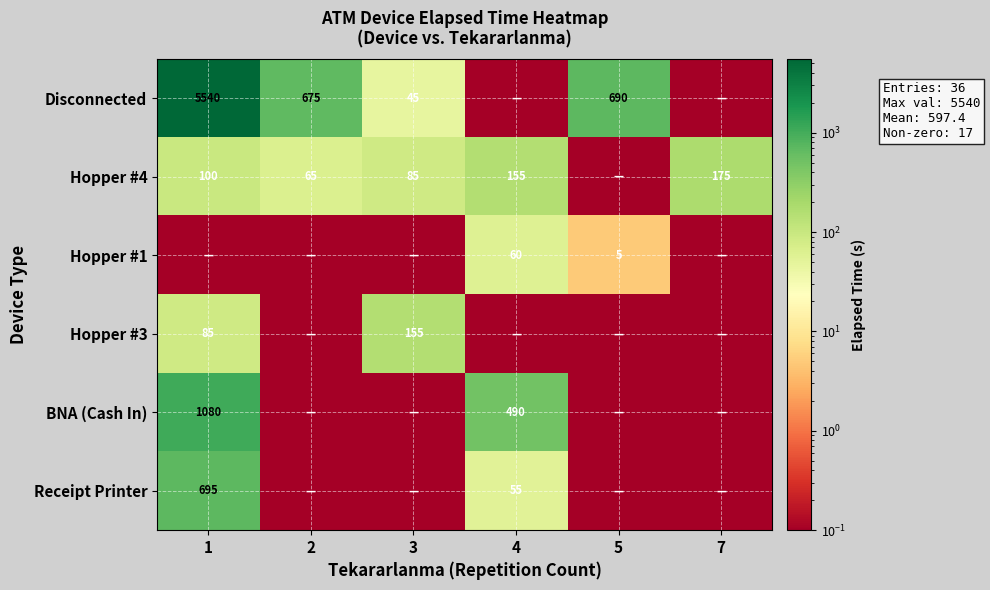

The Hopper #4 series shows 146.5 at 3. True or false?

False